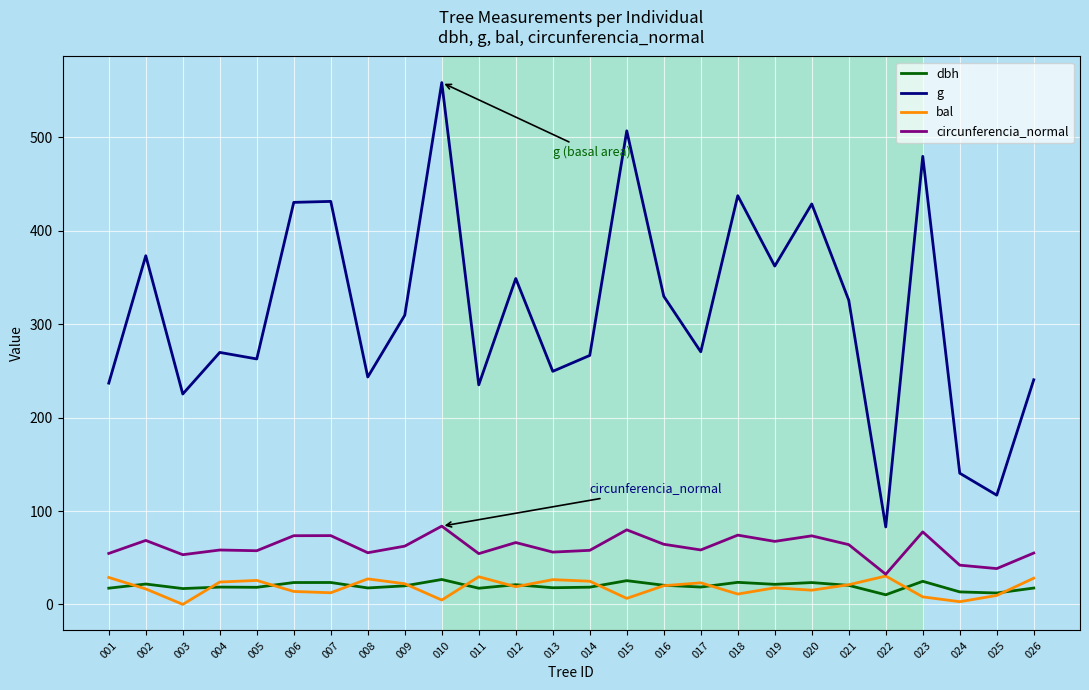

True or false: bal and g cross at least once.

False